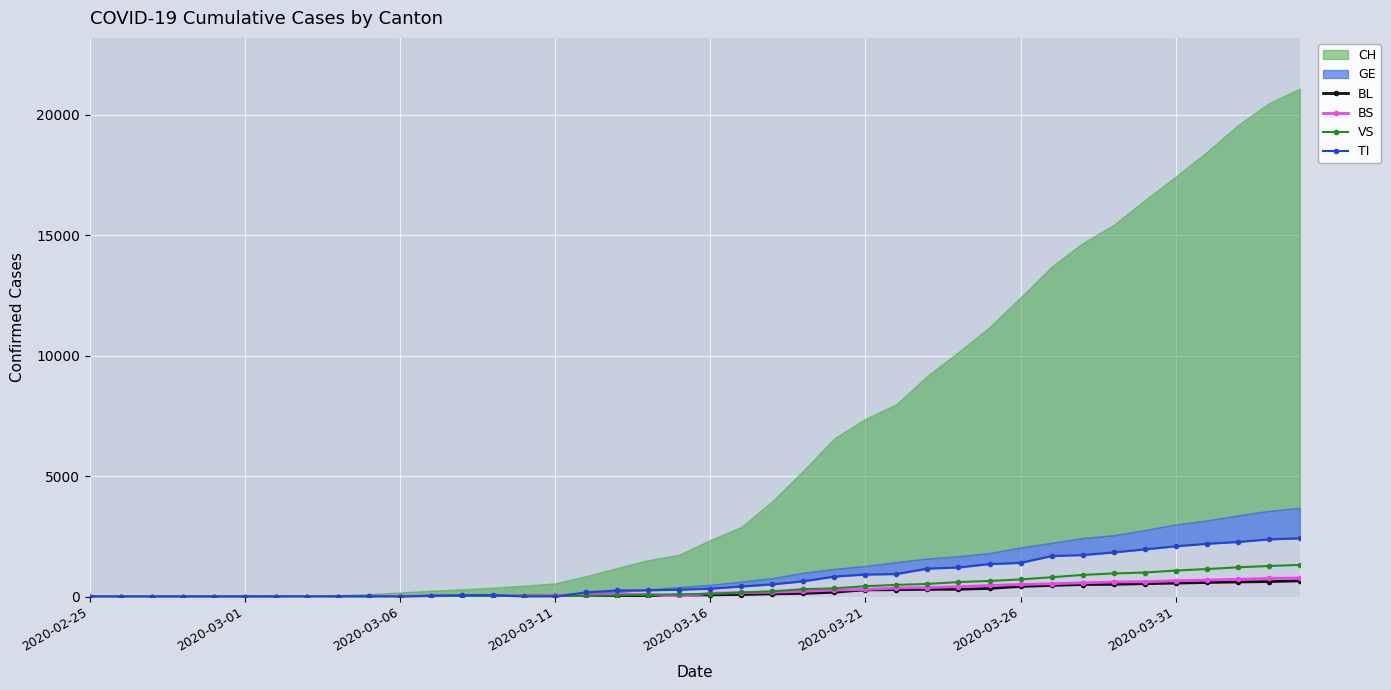

Does the chart display data point markers on the line(s)?

Yes